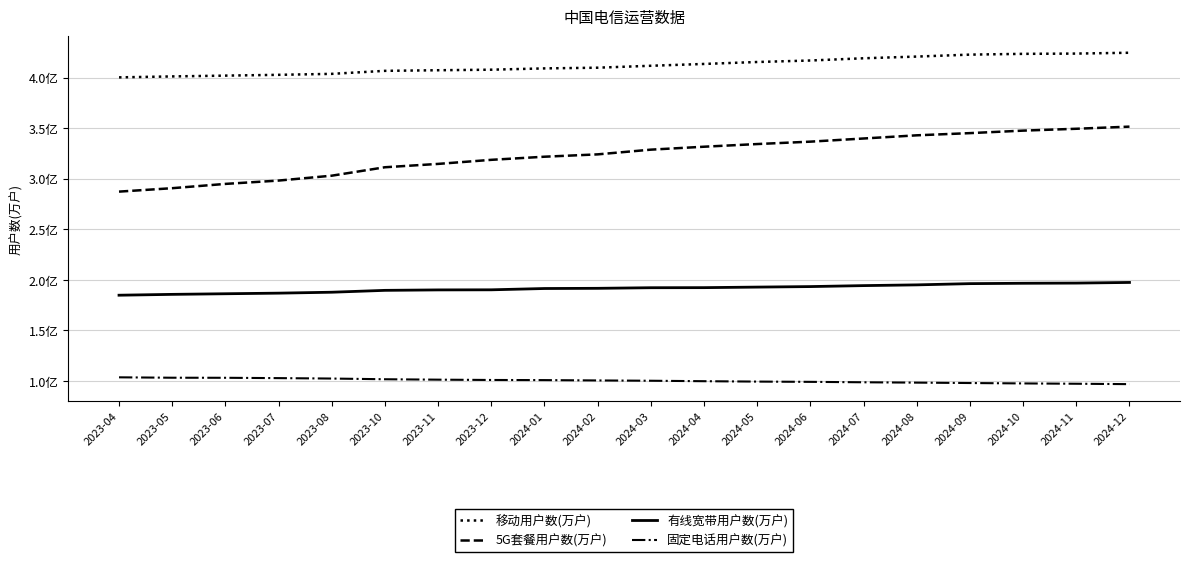

True or false: 固定电话用户数(万户) has more than 2 interior local peaks.

False